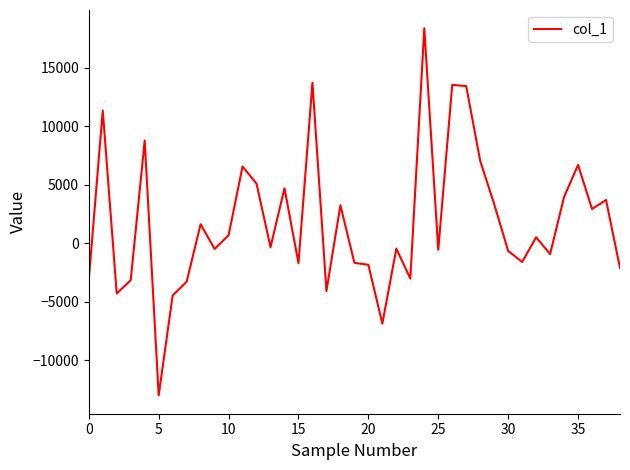

What is the smallest value displayed?

-13018.9